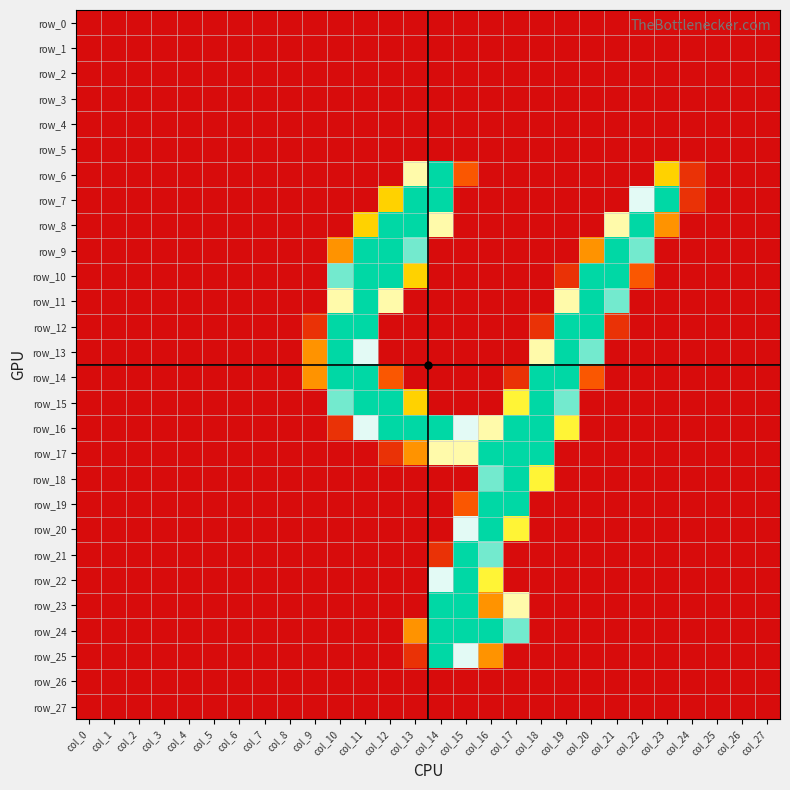

True or false: row_19 has a value of 0 at col_22.

True